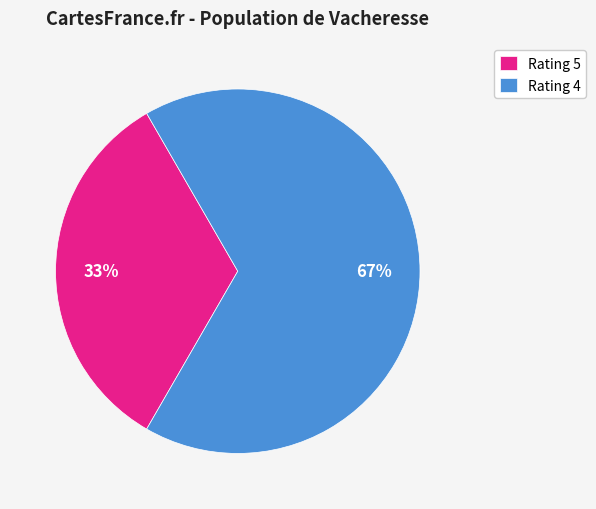

Which slice is the smallest?

Rating 5